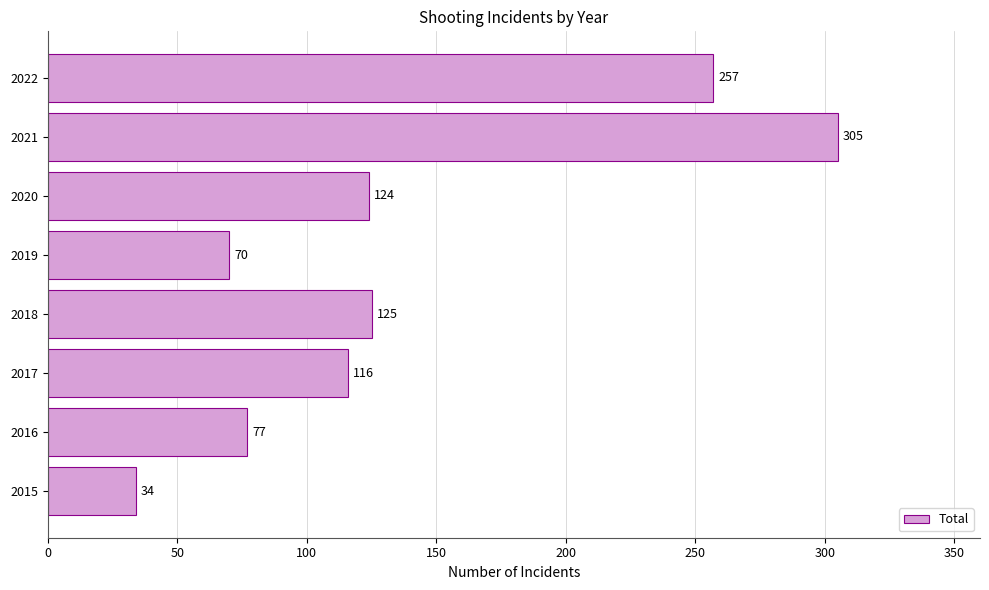

How many data points does each series have?

8